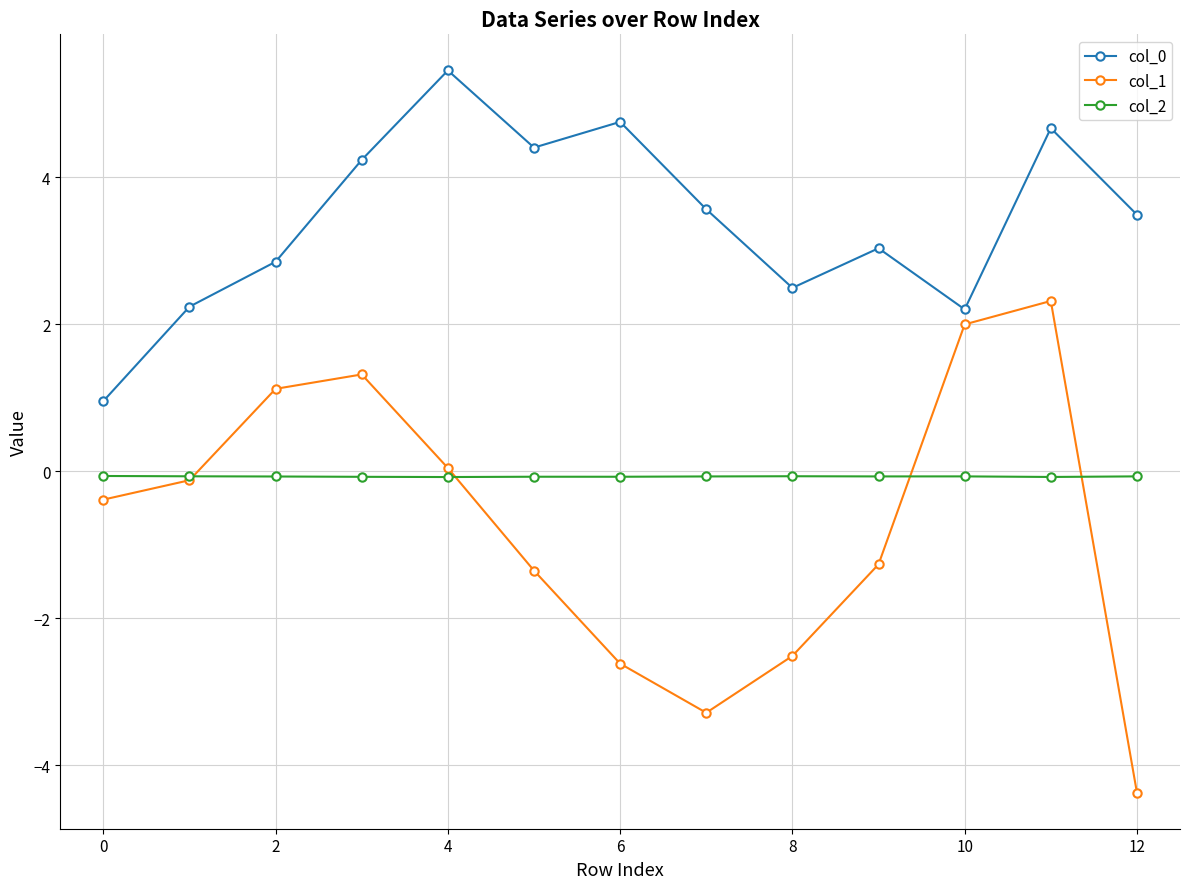

What is the minimum value for col_0?

1.0